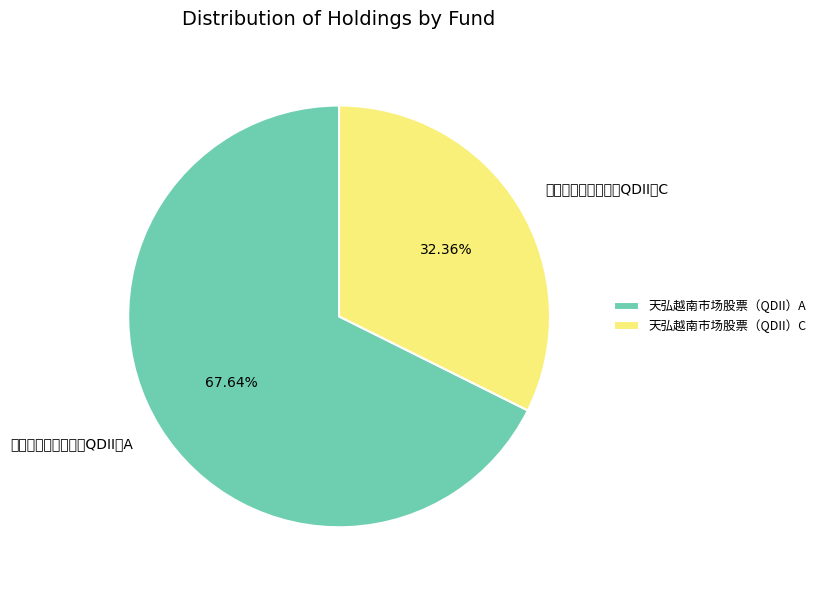

Which slice is the largest?

天弘越南市场股票（QDII）A